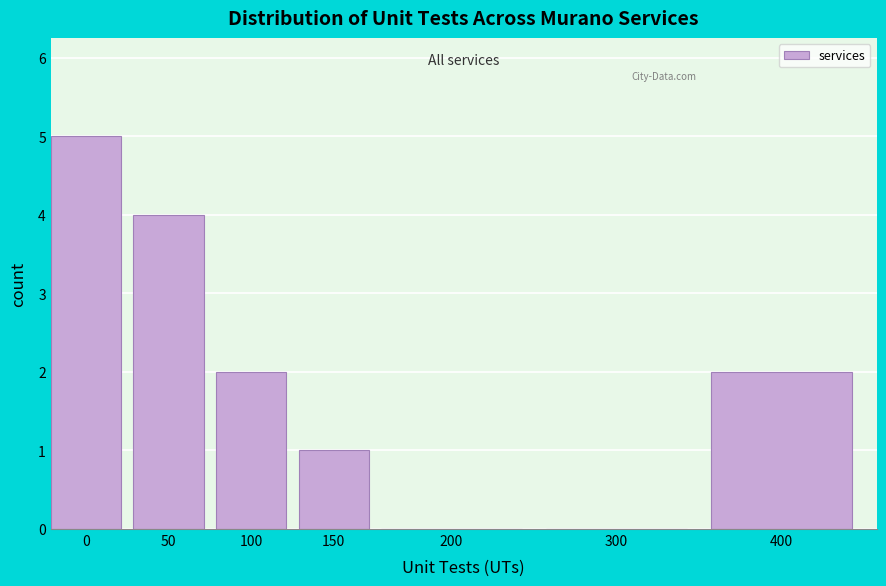

Reading right to left, what are all the values shown in this chart?

400=2	300=0	200=0	150=1	100=2	50=4	0=5